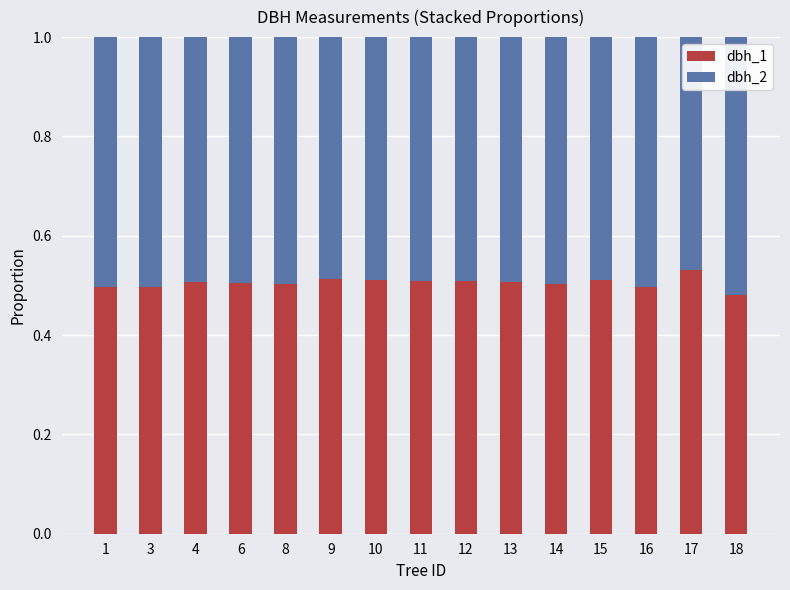

What is the total value across all series at 12?

1.0